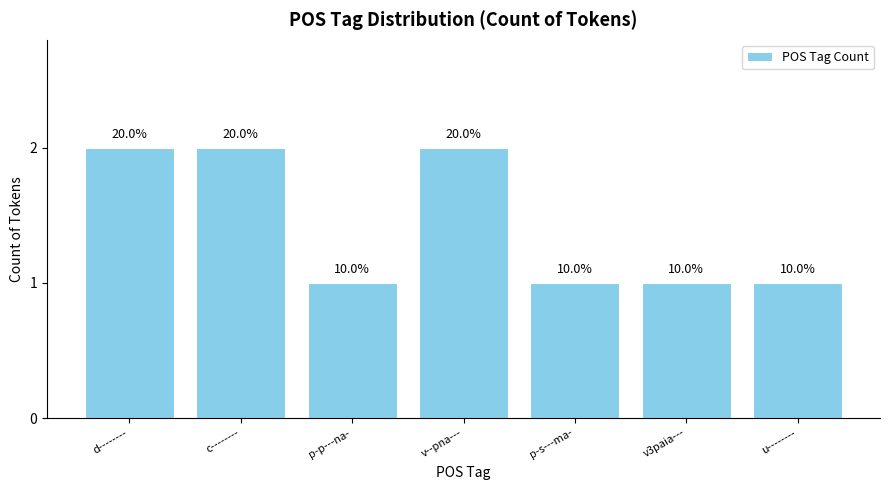

True or false: the data shows 1 at v--pna---.

False